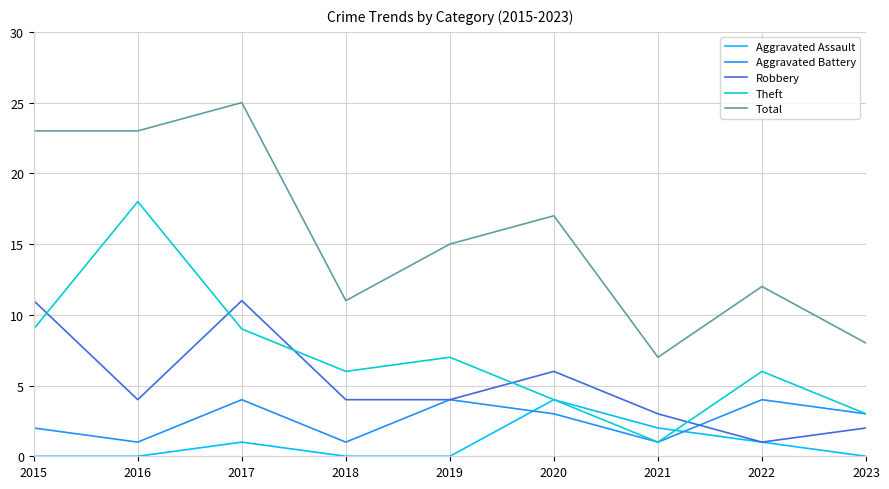

At which category is the sum across all series the highest?

2017